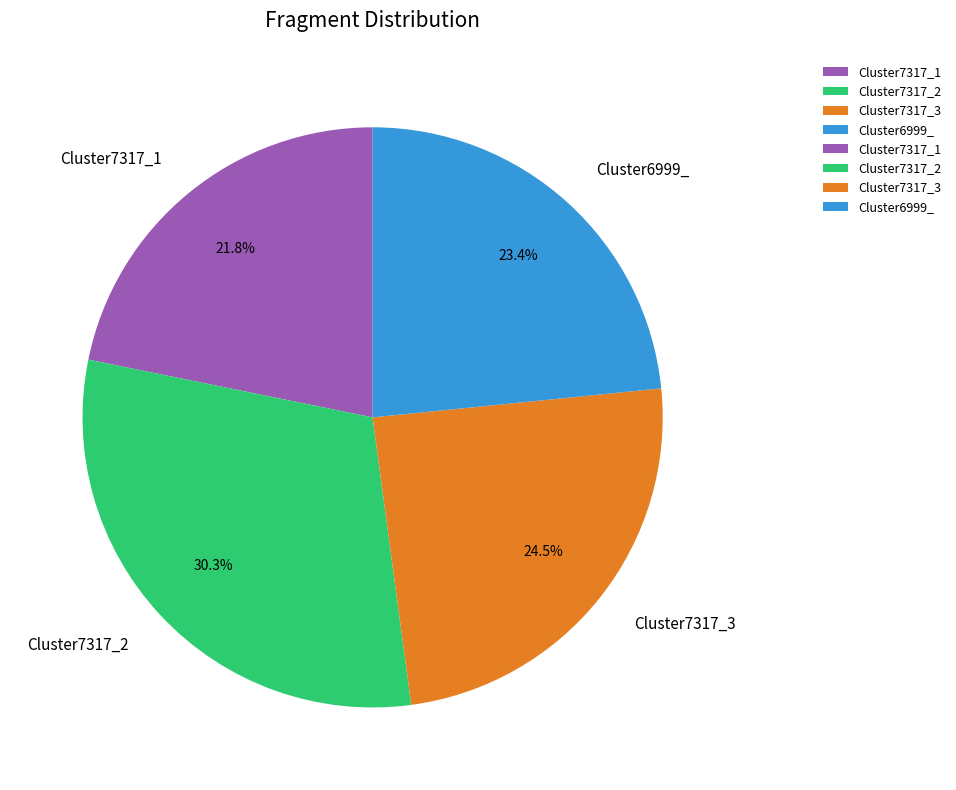

Which slice is the largest?

Cluster7317_2